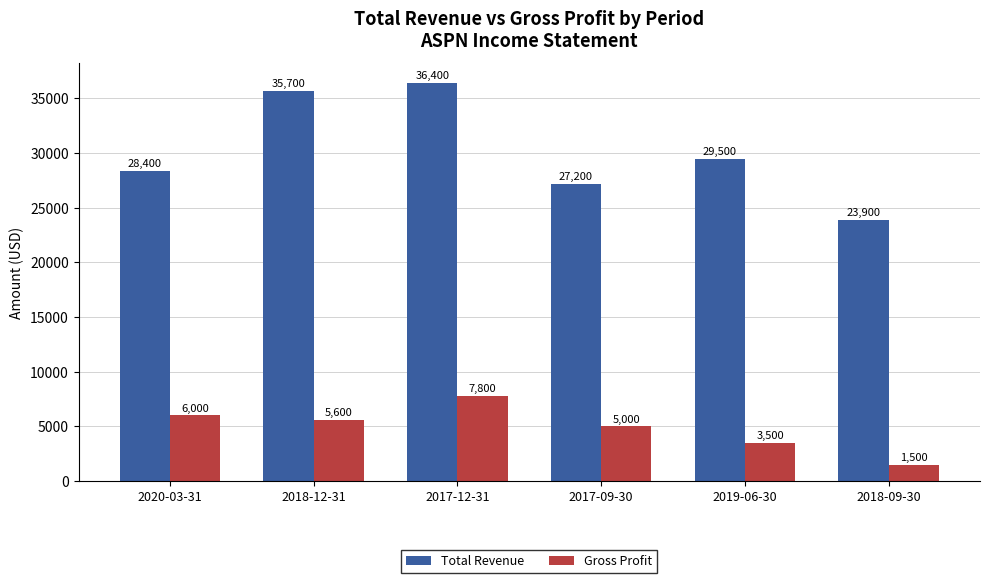

Rank the categories by Total Revenue value from highest to lowest.

2017-12-31, 2018-12-31, 2019-06-30, 2020-03-31, 2017-09-30, 2018-09-30